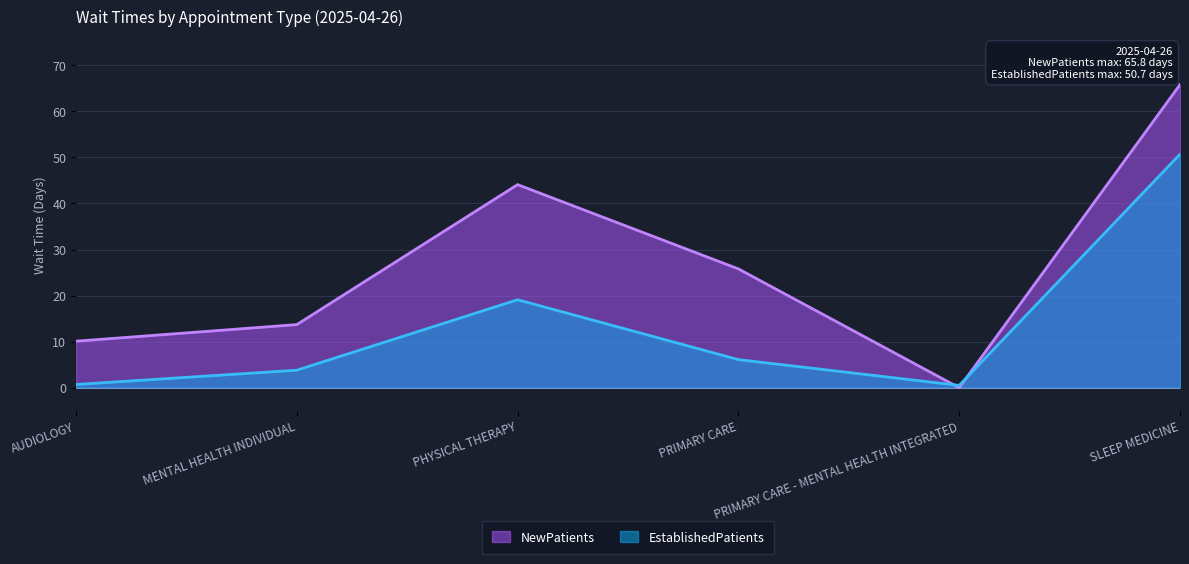

Where do EstablishedPatients and NewPatients first cross each other?

PRIMARY CARE and PRIMARY CARE - MENTAL HEALTH INTEGRATED